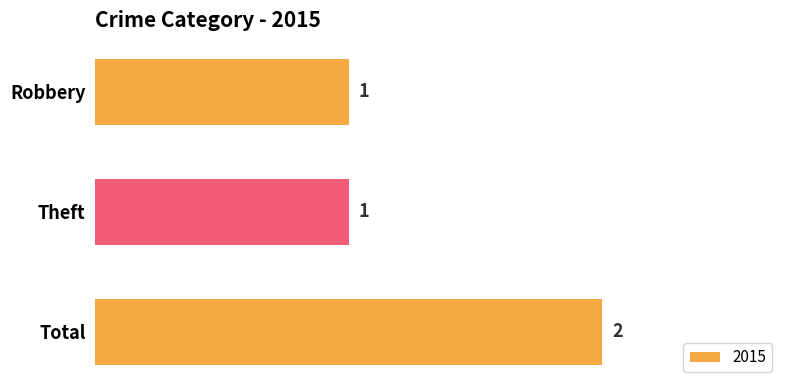

What is the average value?

1